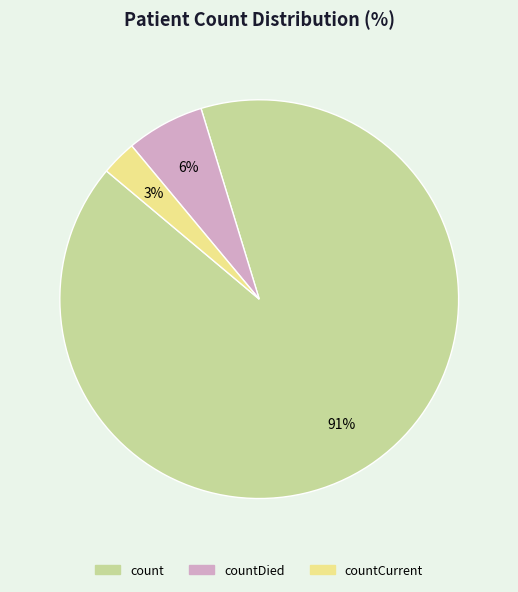

Count the number of slices in the pie.

3